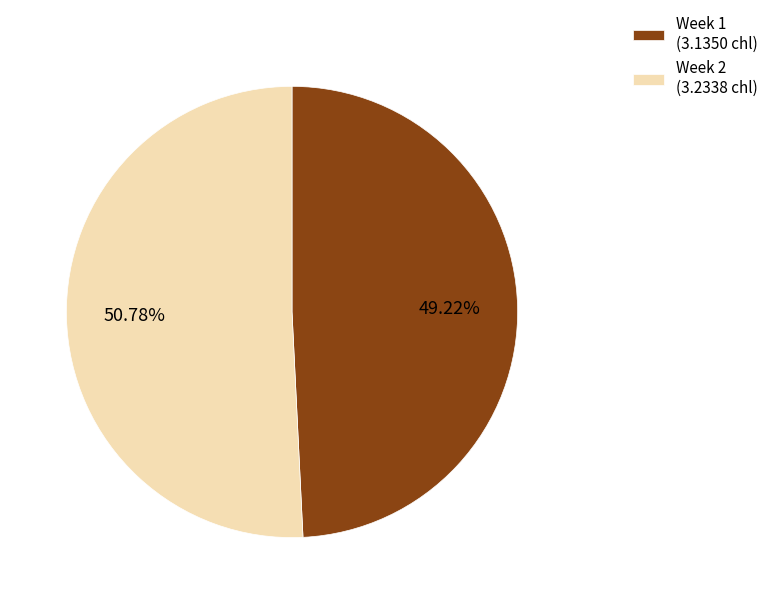

What is the majority slice?

Week 2 (3.2338 chl)